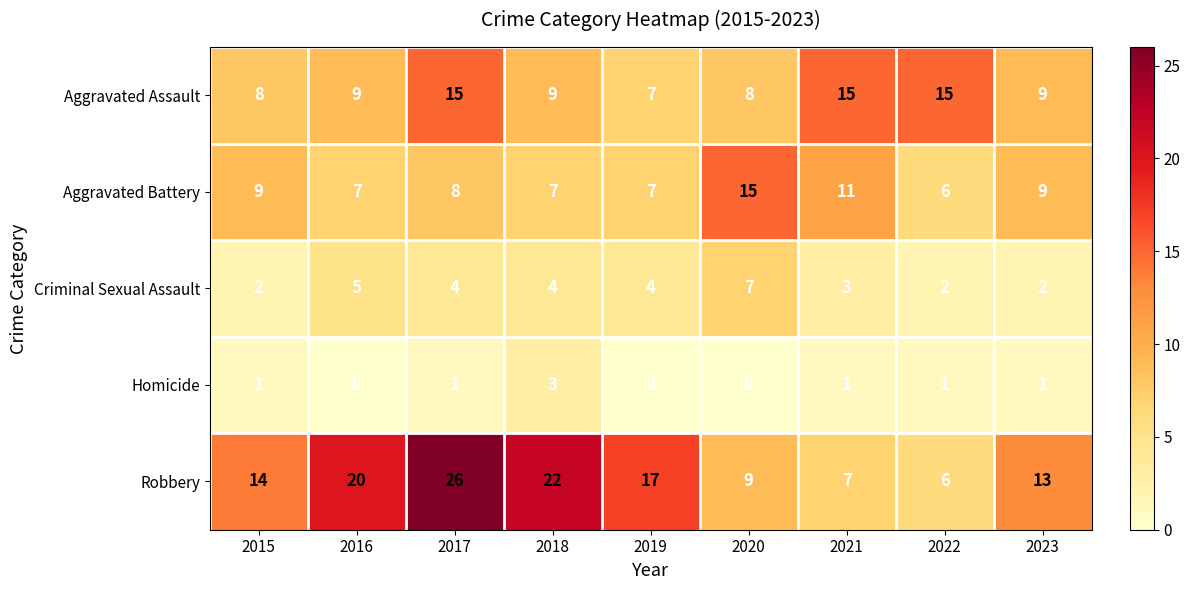

Is it true that Aggravated Assault equals 7 at 2017?

False